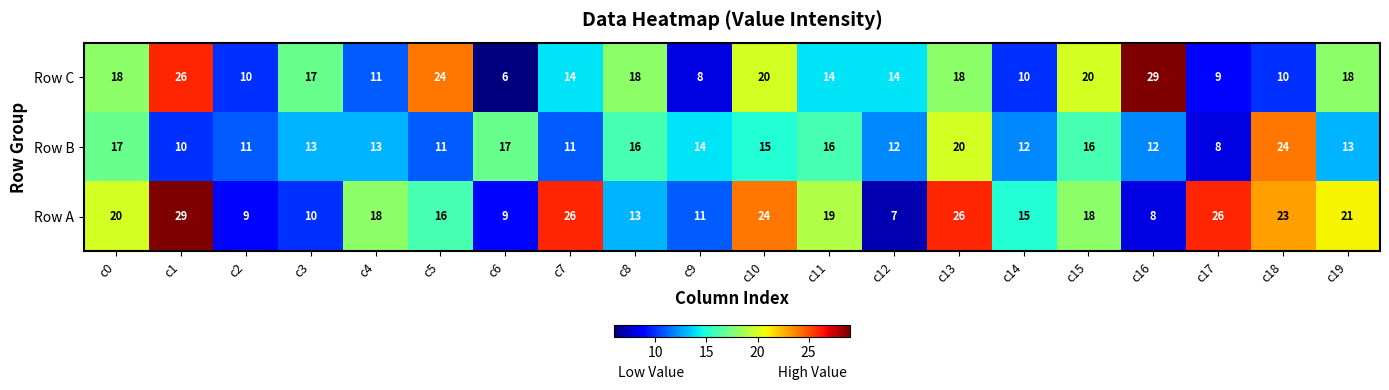

True or false: Row B has a value of 17 at c5.

False